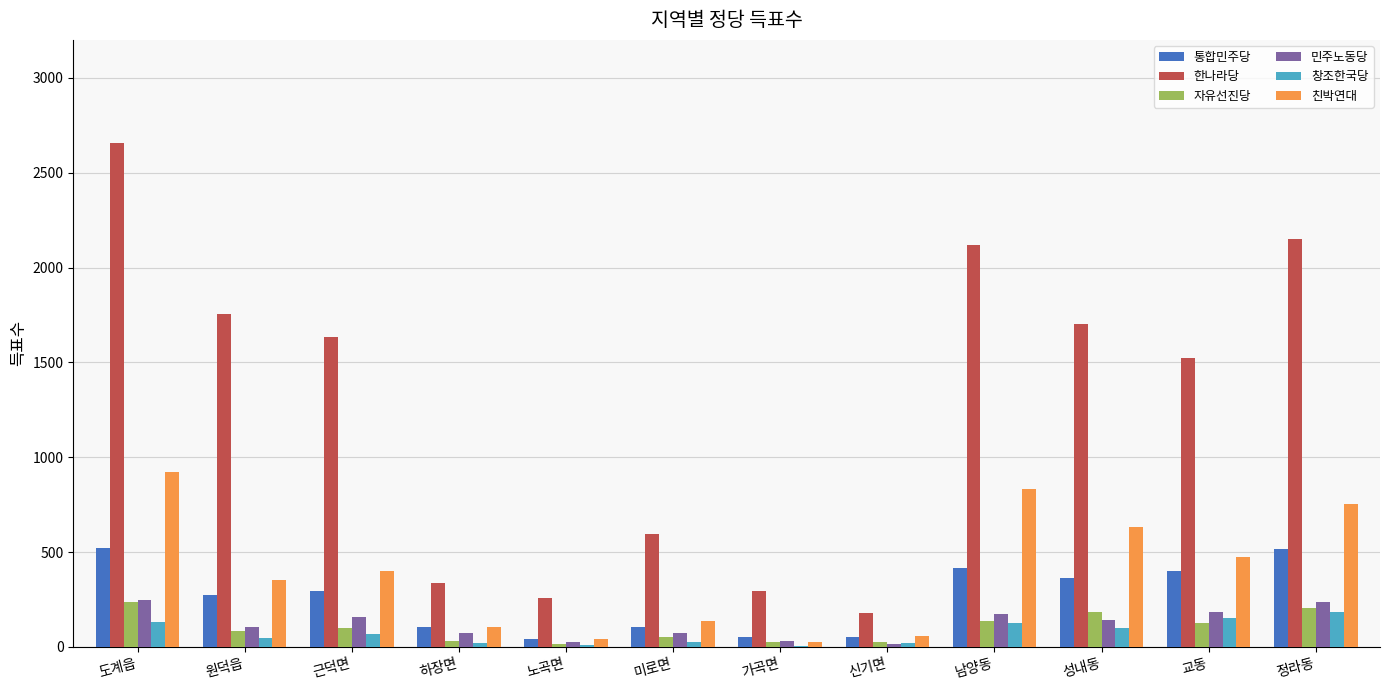

What is the sum of the 통합민주당 values at 교동 and 신기면?

452